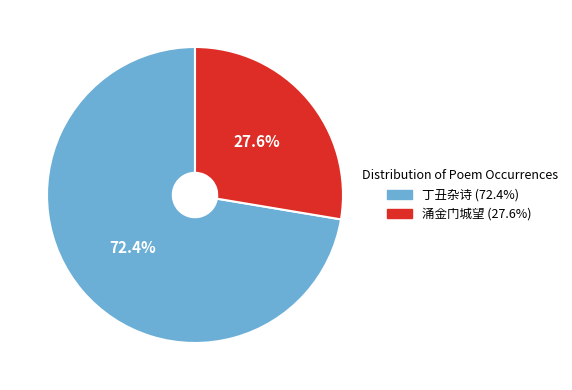

Count the number of slices in the pie.

2